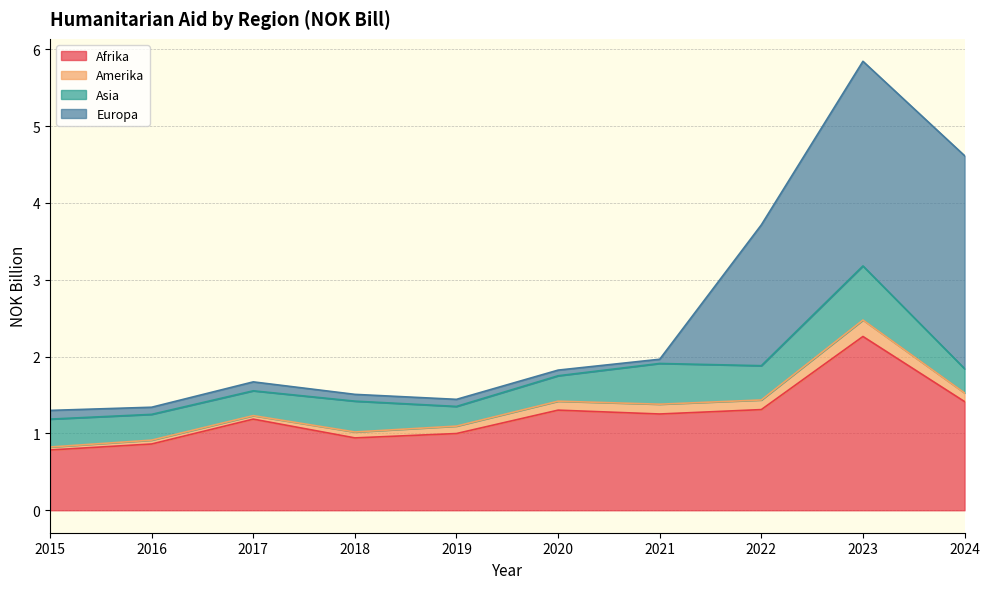

Does the chart have visible grid lines?

Yes